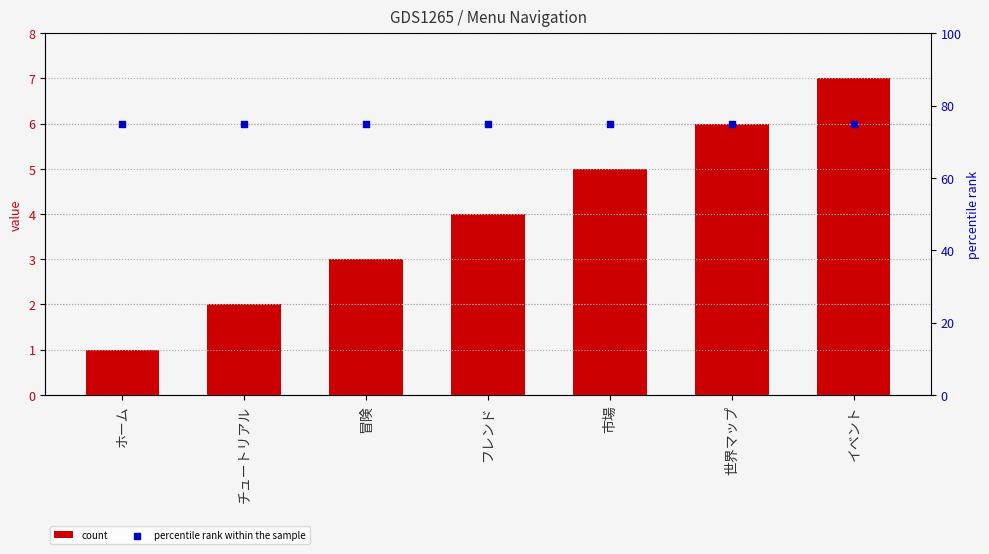

At how many categories does at least one series exceed 68?

7